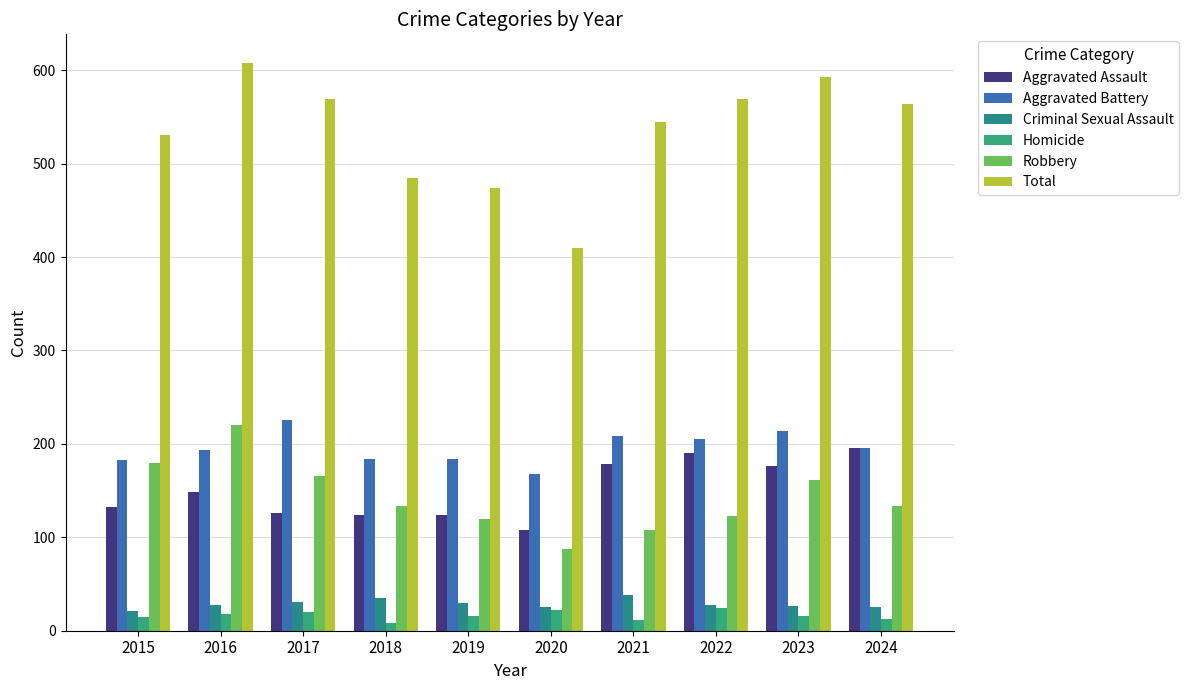

What is the value of the Aggravated Battery bar at the 2nd from the left?

193